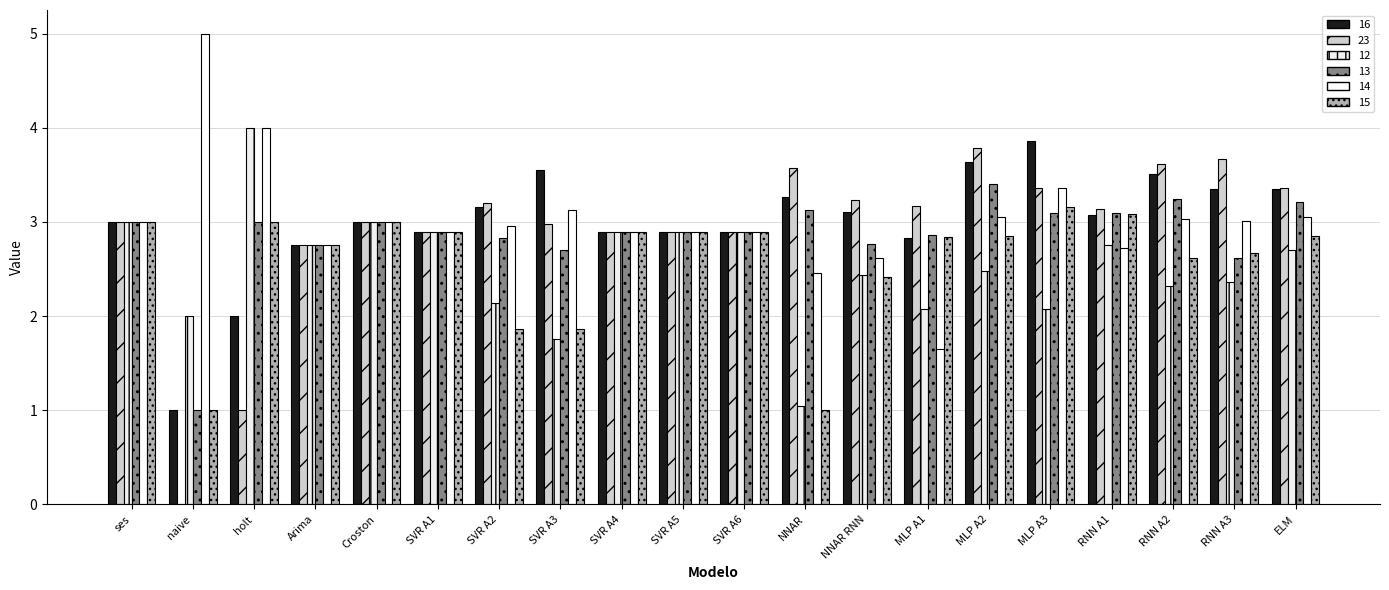

Which has a higher value, SVR A3 or SVR A2?

SVR A3